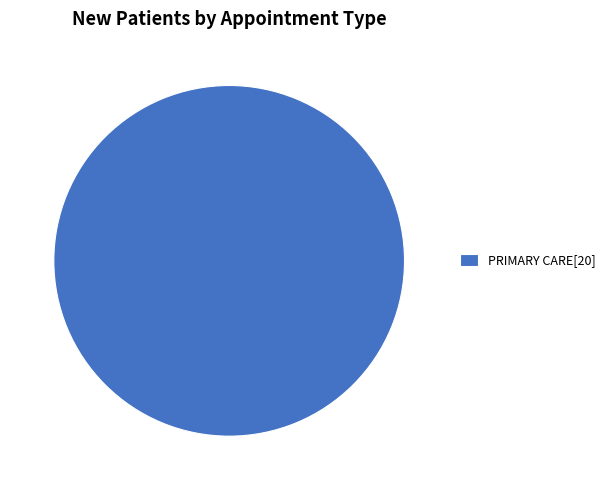

Is it true that PRIMARY CARE[20] is 100% of the pie?

True